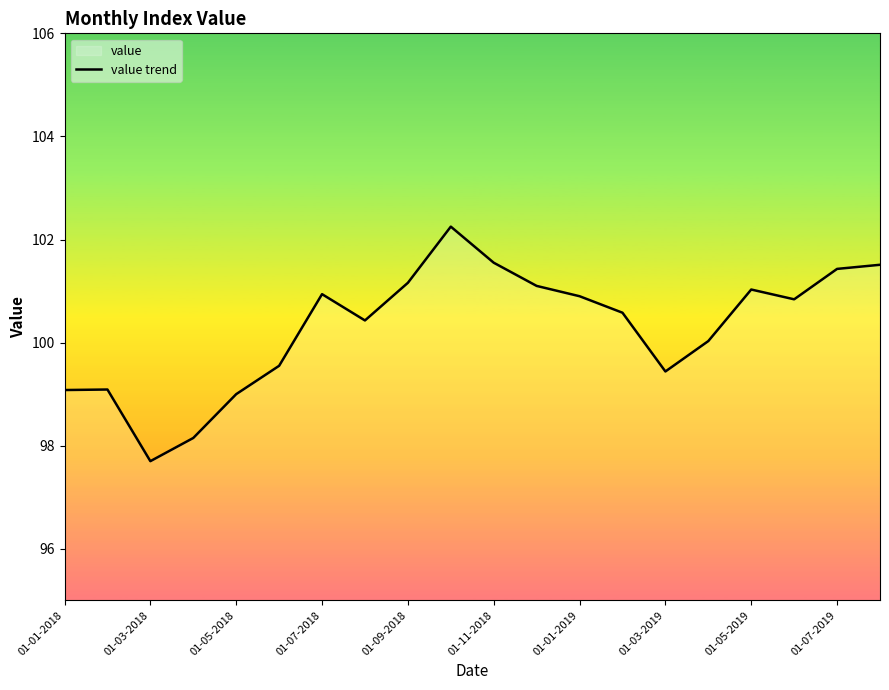

Does the chart display data point markers on the line(s)?

No